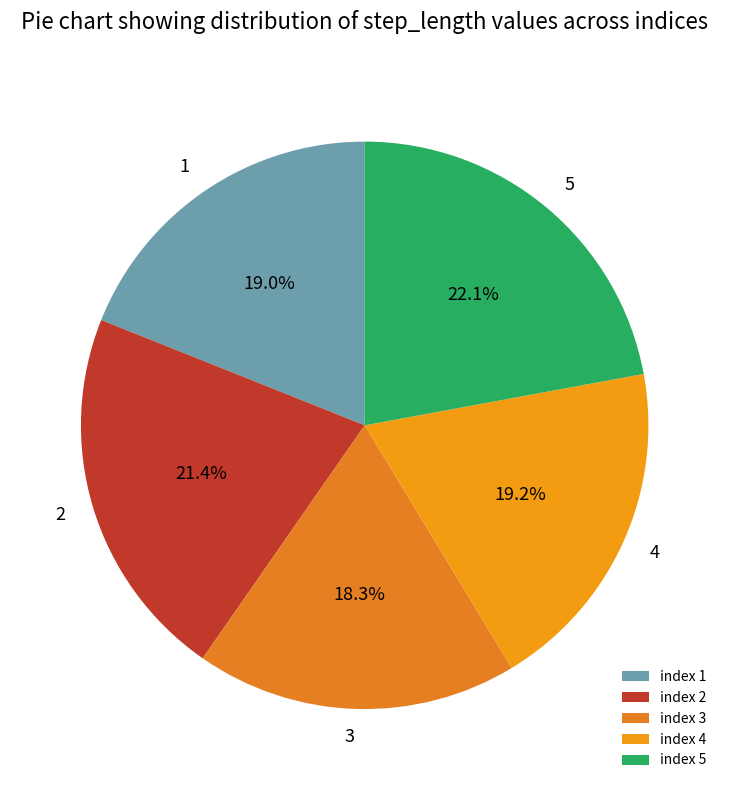

How many segments does this pie chart have?

5